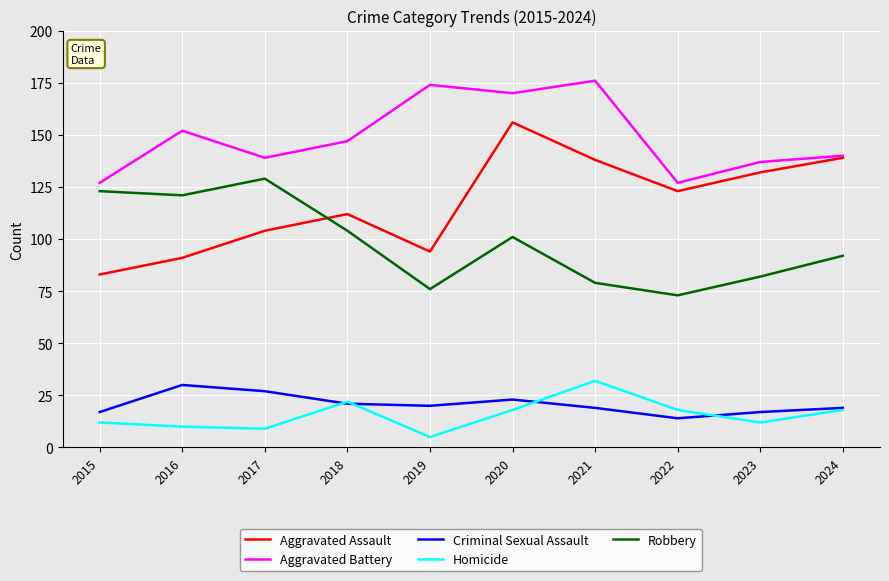

What is the sum of all Homicide values?

156